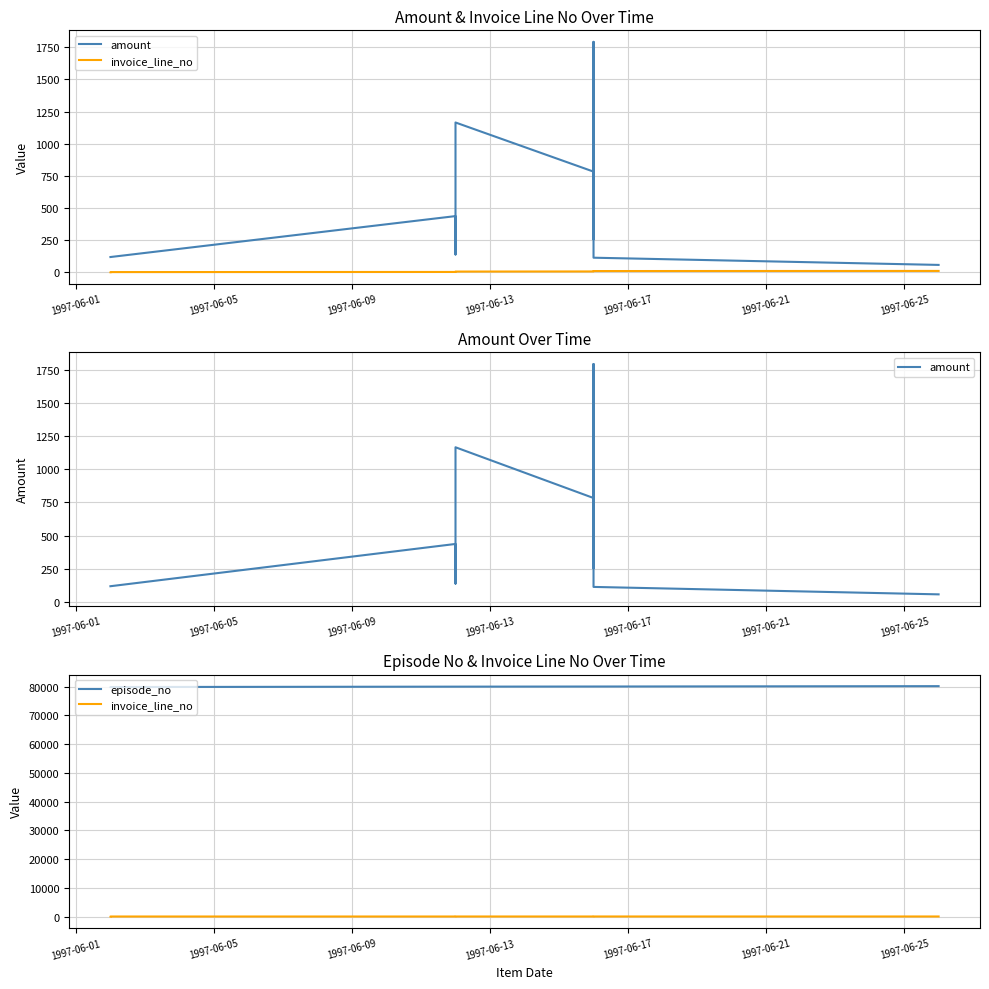

How many series are shown in this chart?

3